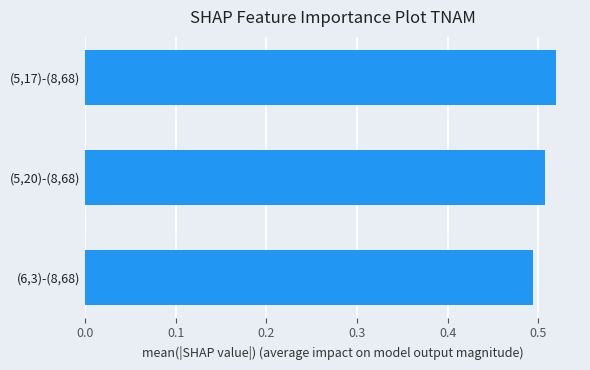

List the labels in order of value, largest first.

(5,17)-(8,68), (5,20)-(8,68), (6,3)-(8,68)